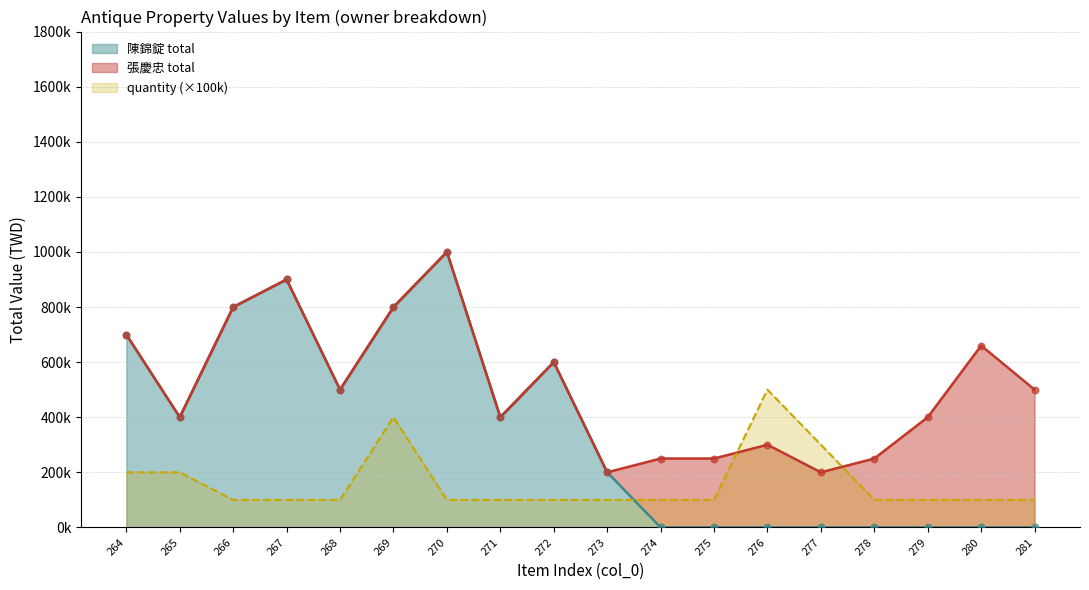

Which series reaches the minimum Y coordinate?

陳錦錠 total